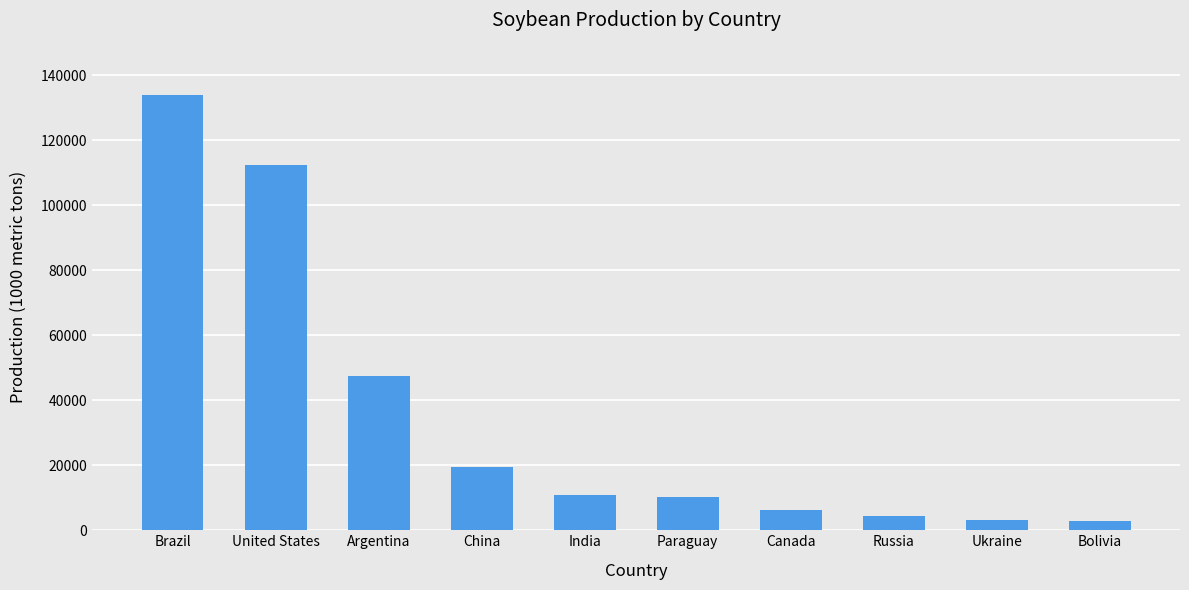

What is the approximate value at Ukraine, to the nearest 100?

3100